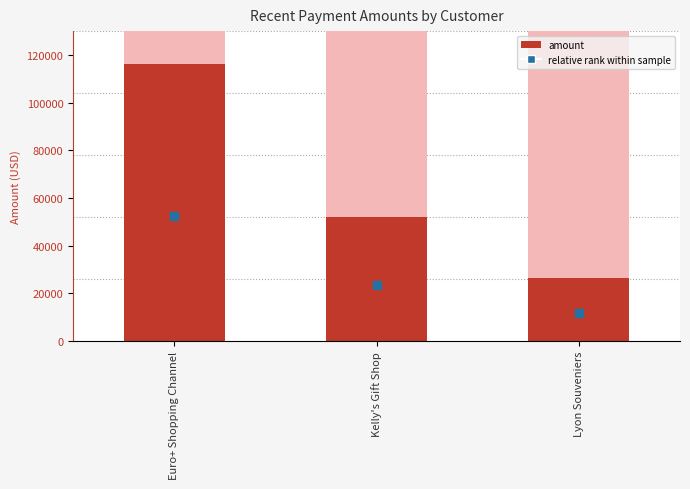

At which label does the data first exceed 52166?

Euro+ Shopping Channel